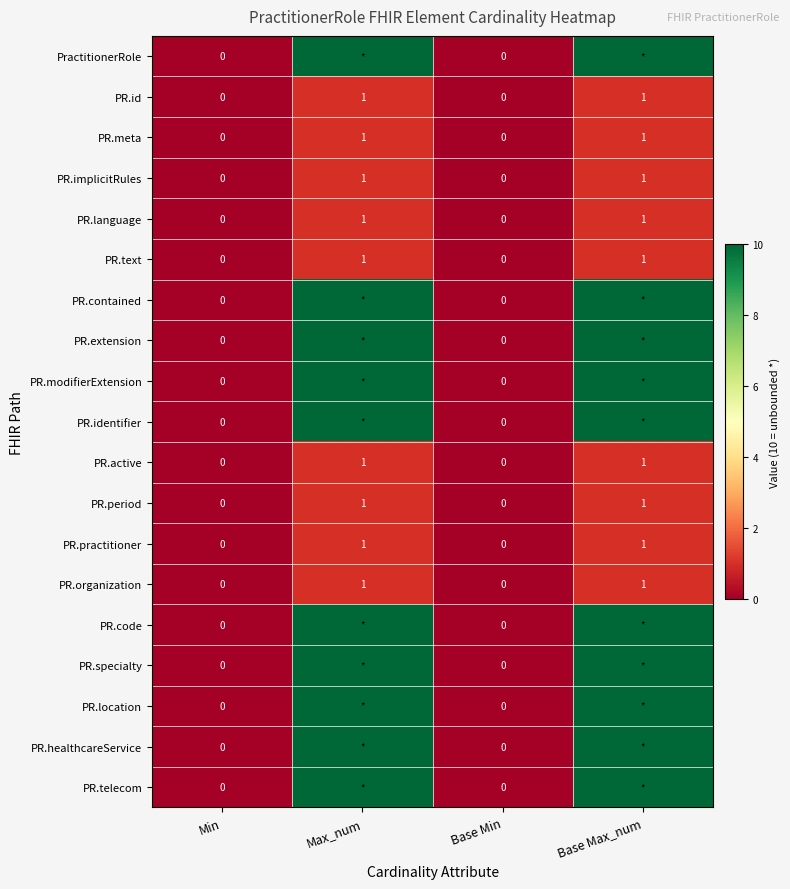

What is the sum of the PR.organization values at Base Max_num and Base Min?

1